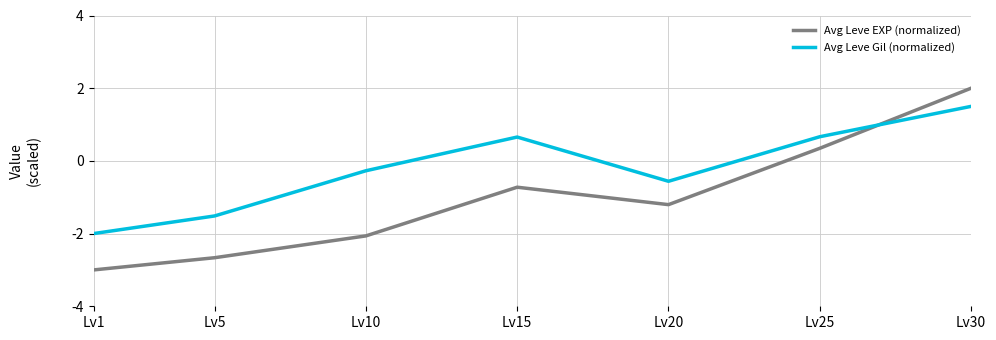

Reading left to right, what are all the values shown in this chart?

Avg Leve EXP (normalized): Lv1=-3.0	Lv5=-2.7	Lv10=-2.1	Lv15=-0.7	Lv20=-1.2	Lv25=0.3	Lv30=2.0
Avg Leve Gil (normalized): Lv1=-2.0	Lv5=-1.5	Lv10=-0.3	Lv15=0.7	Lv20=-0.6	Lv25=0.7	Lv30=1.5